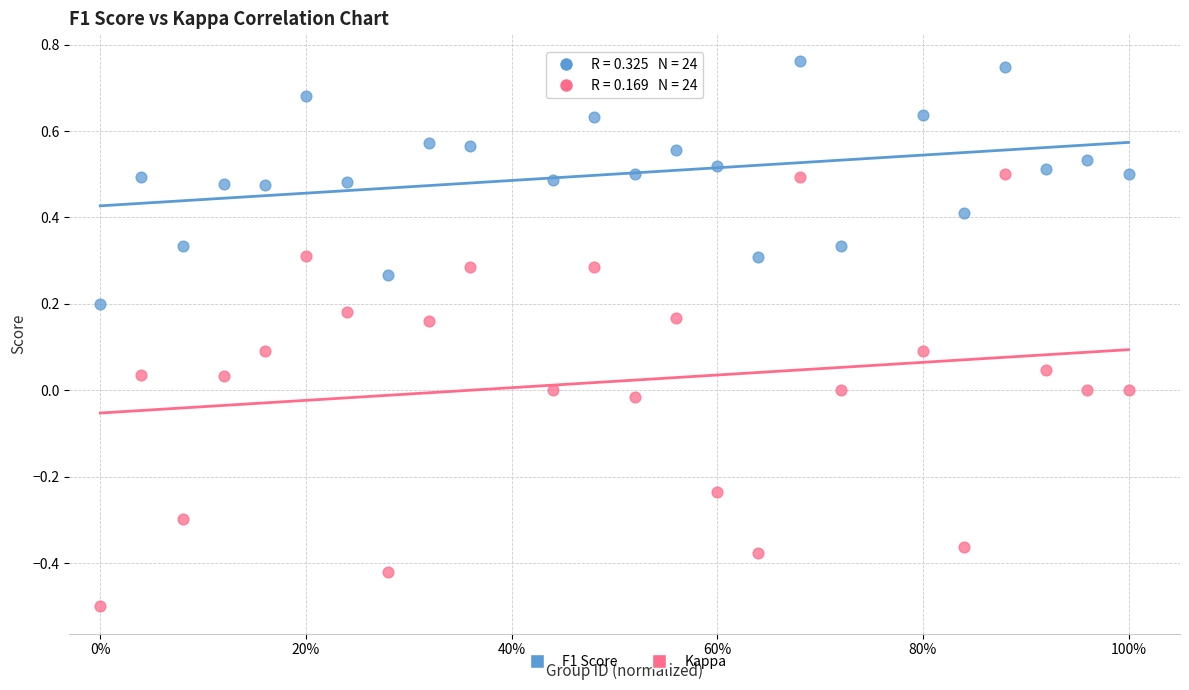

Across all data points, what is the range of X values (max minus min)?

1.0